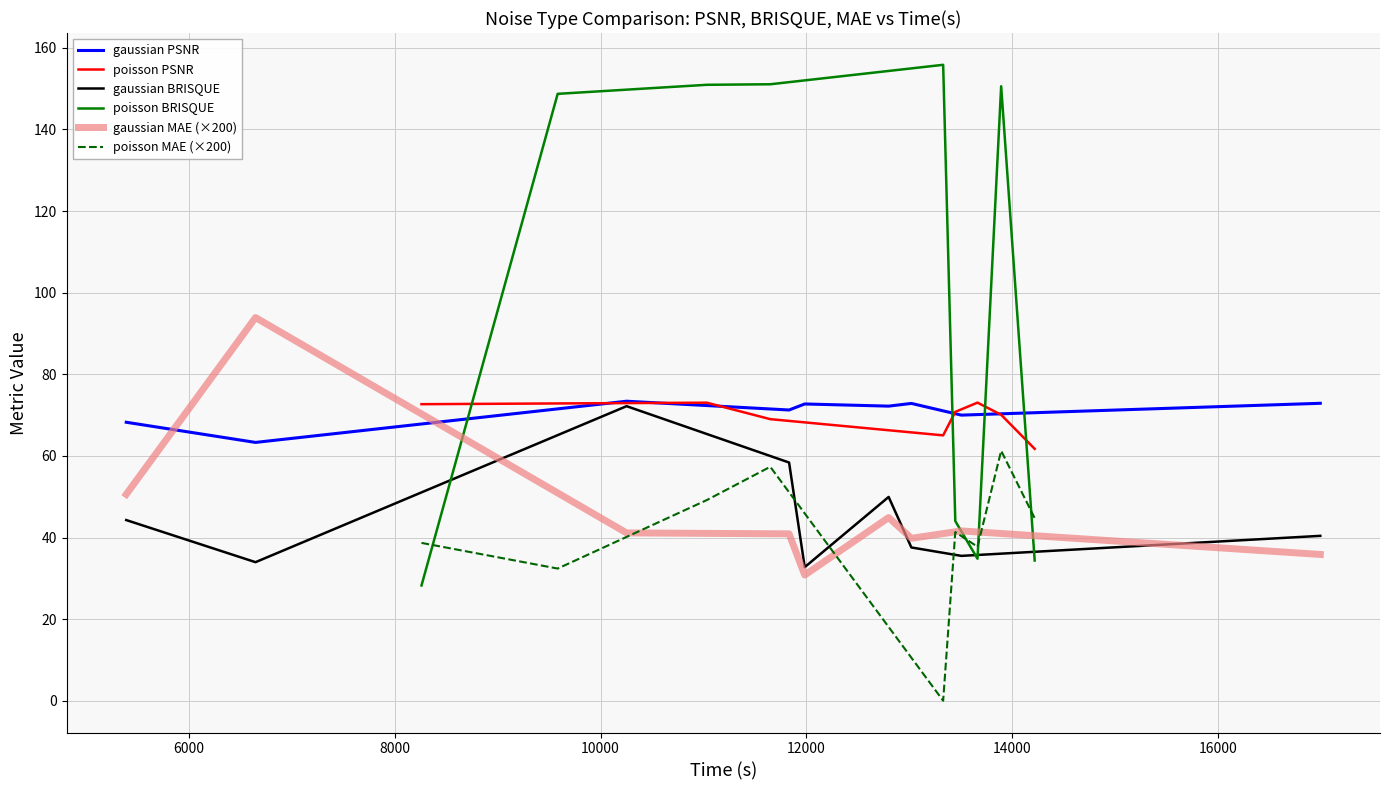

What is the lowest value of the gaussian MAE (×200) series?

30.8